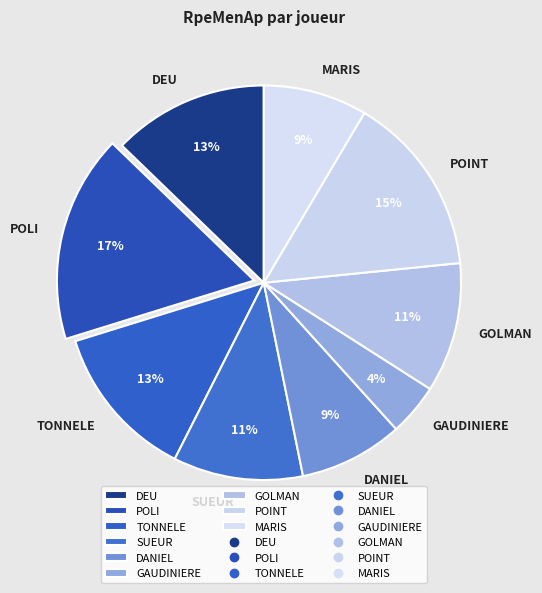

To the nearest percent, what is the average slice percentage?

11%